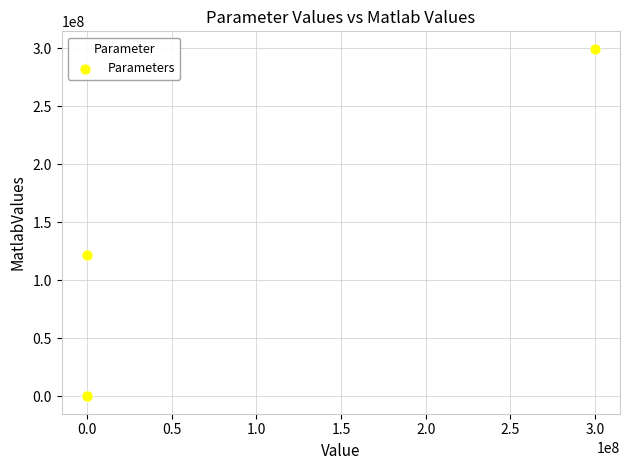

What Y value in the scatter plot is closest to 149851273?

122000000.0